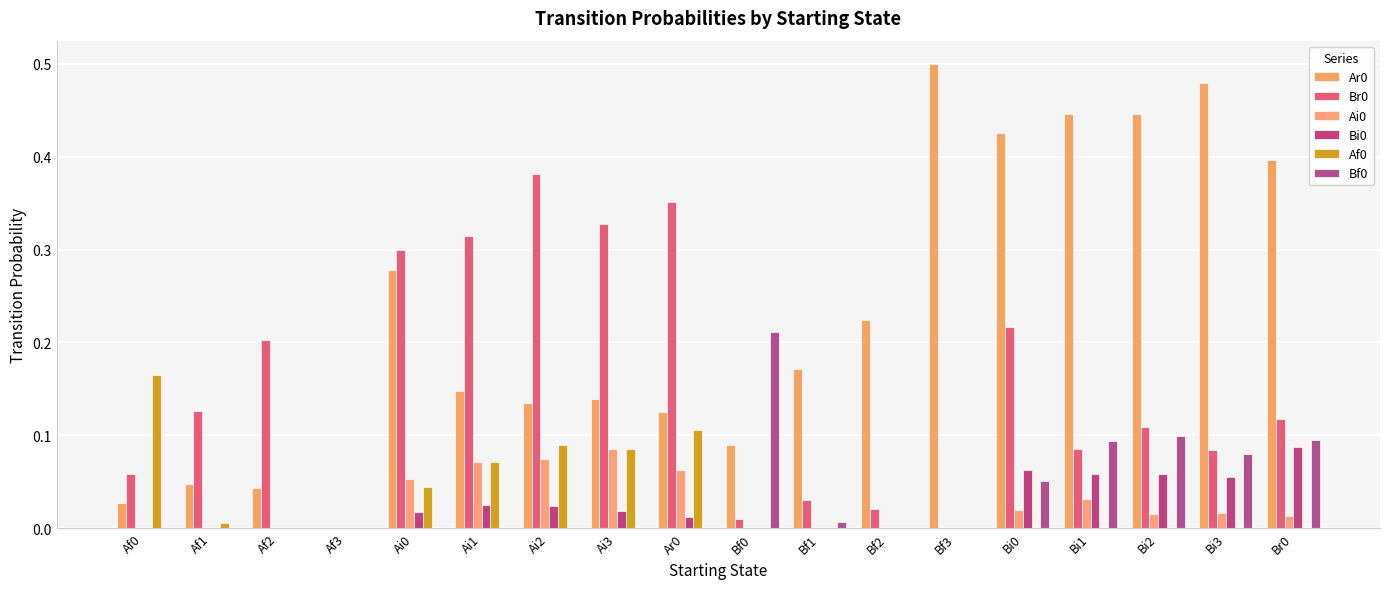

How many groups of bars are there?

18